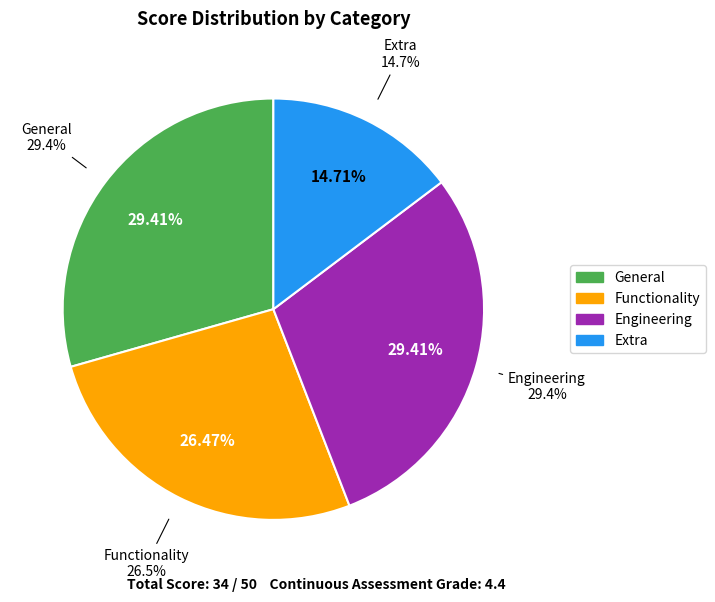

Is Extra the majority of the pie?

No